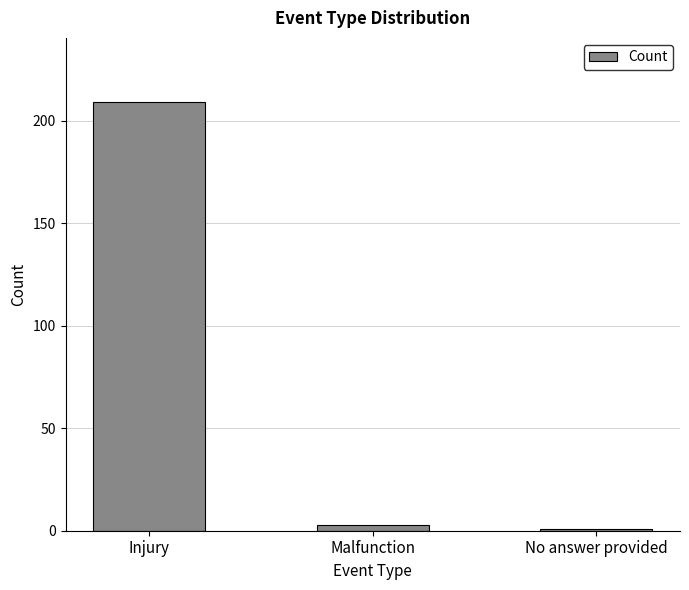

What is the smallest value displayed?

1